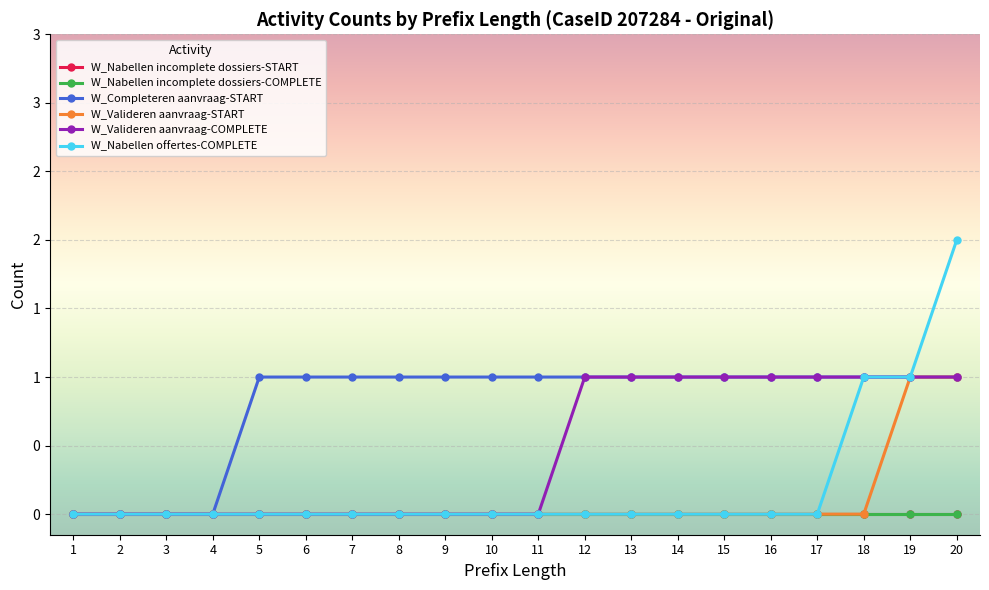

At which category is the sum across all series the highest?

20